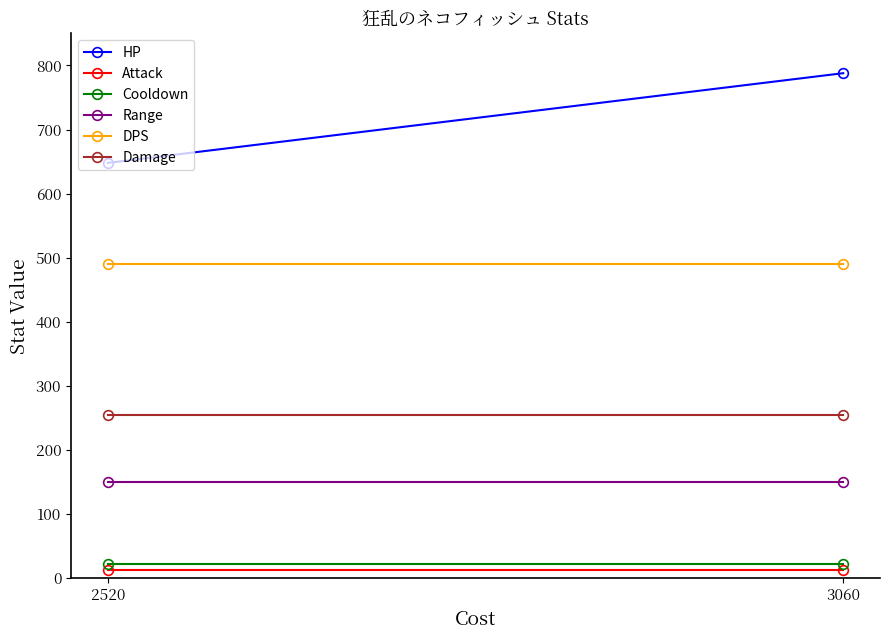

What value does the Damage series have at 3060?

255